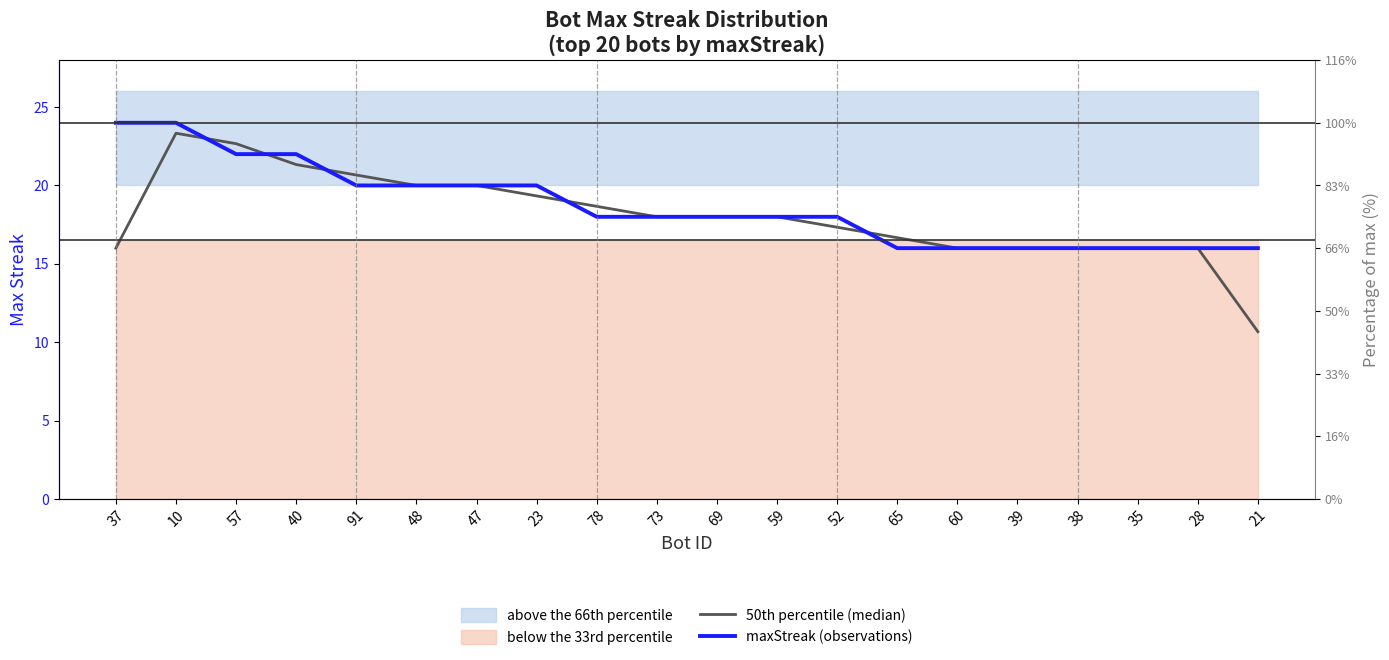

What value does the 50th percentile (median) series have at 69?

18.0